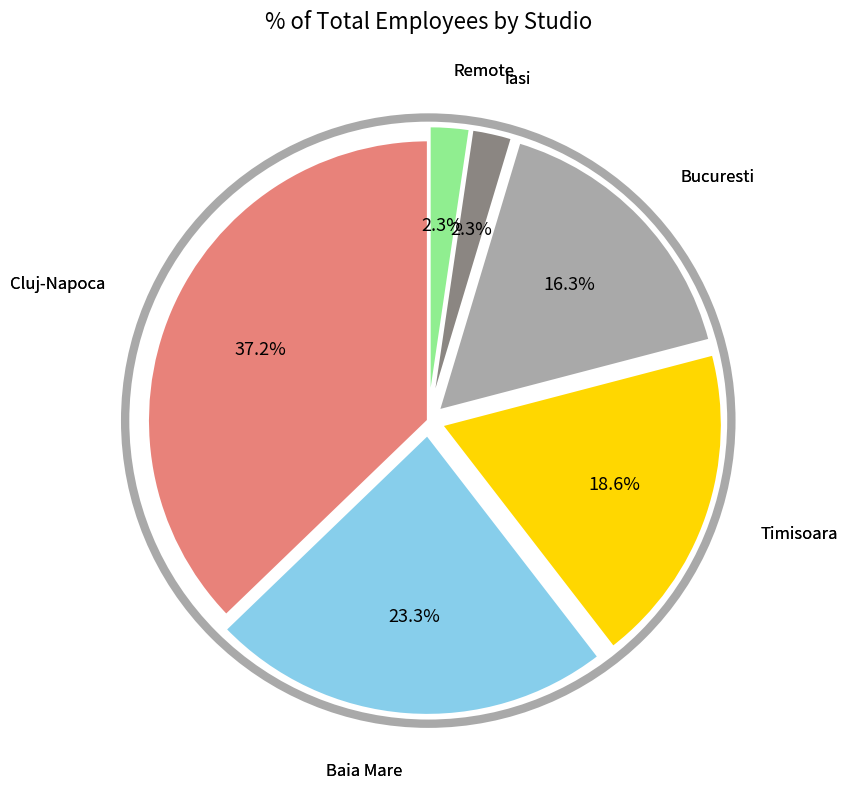

Does any single category account for the majority?

No